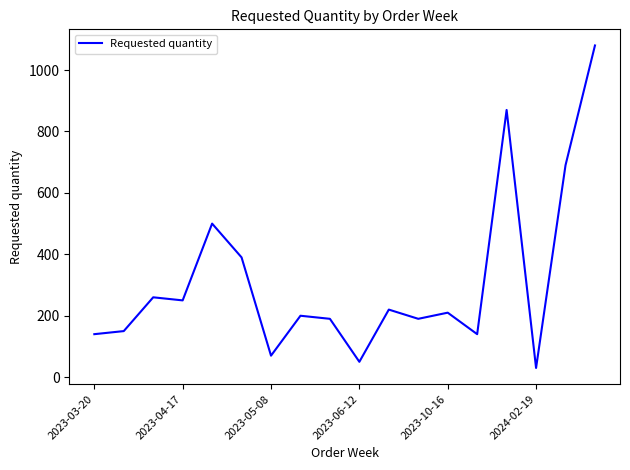

What is the greatest value displayed?

1080